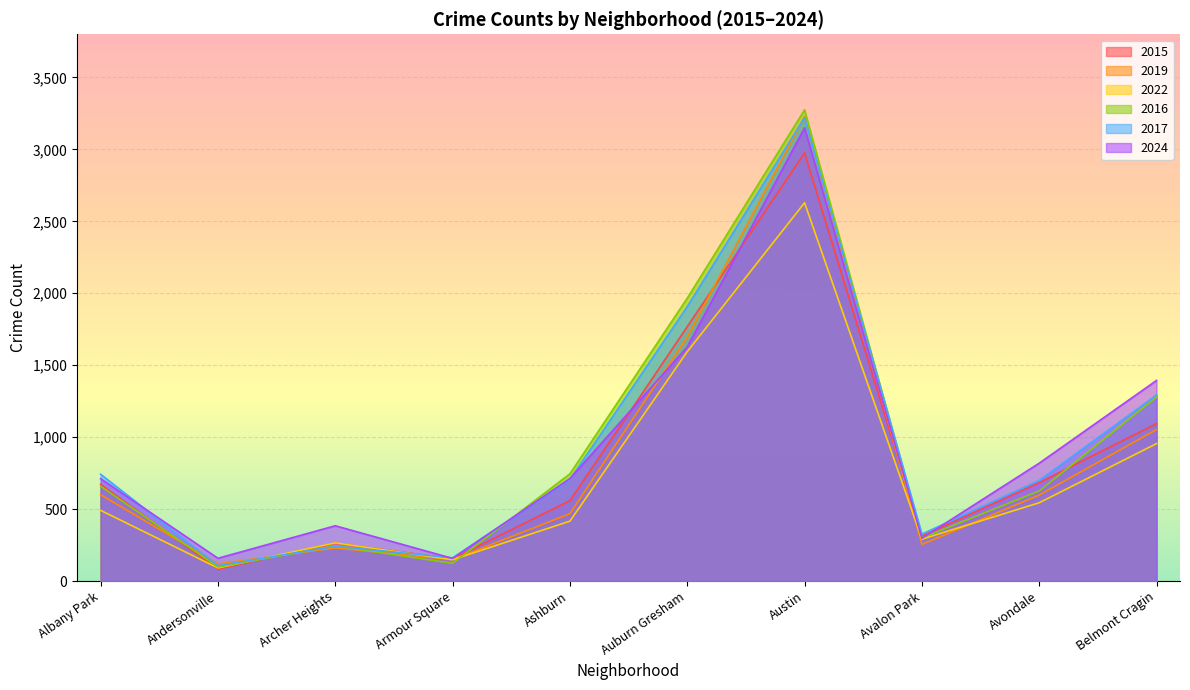

True or false: 2015 and 2017 intersect in this chart.

True